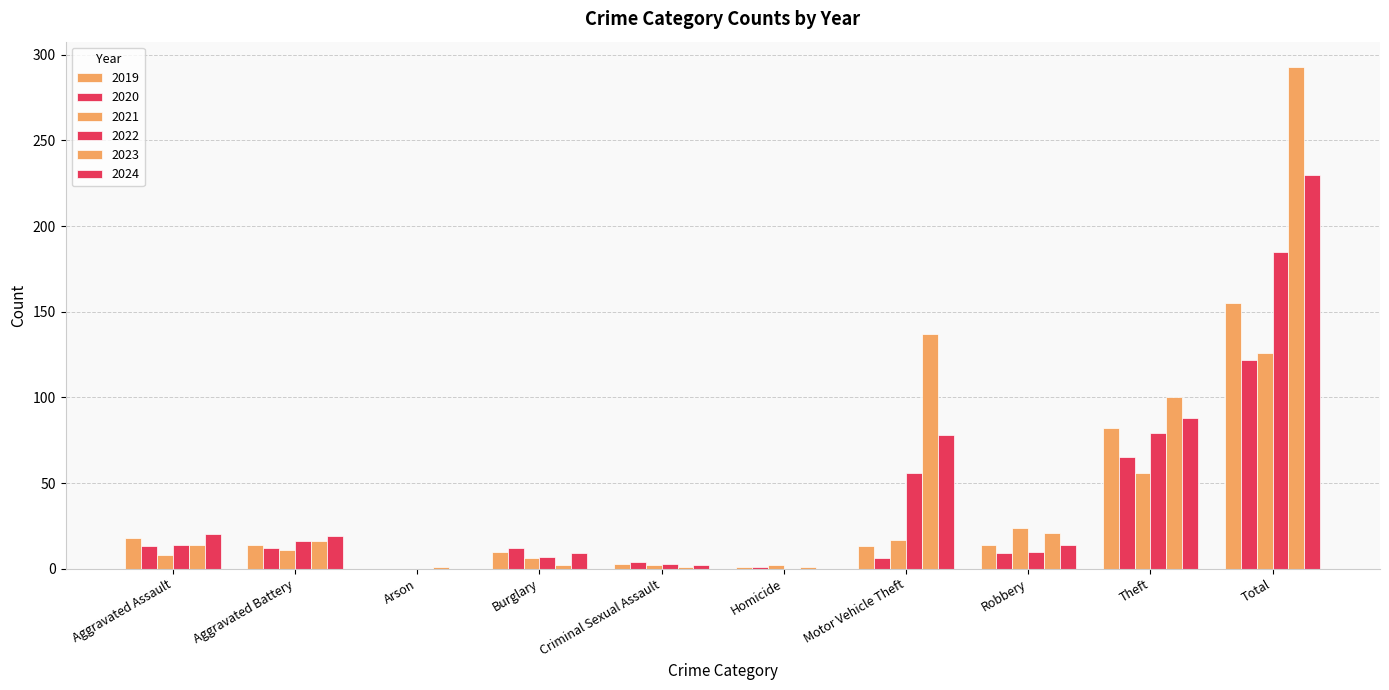

Does the chart contain stacked bars?

No